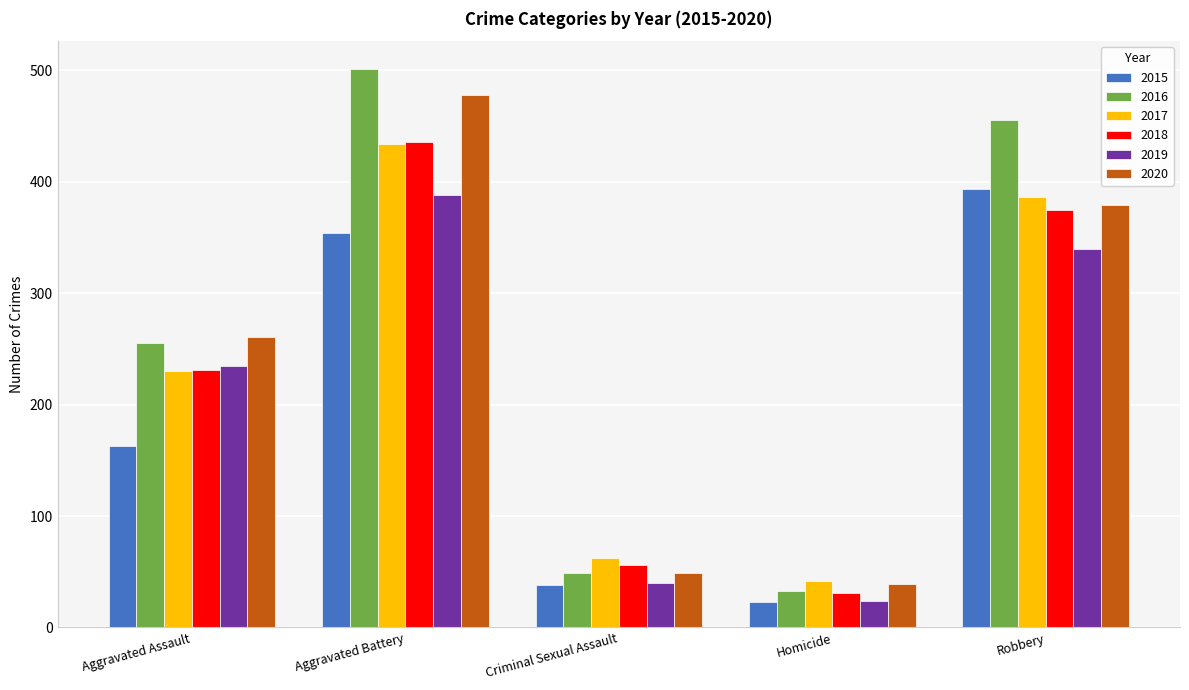

Which label corresponds to the largest value in the chart?

Aggravated Battery